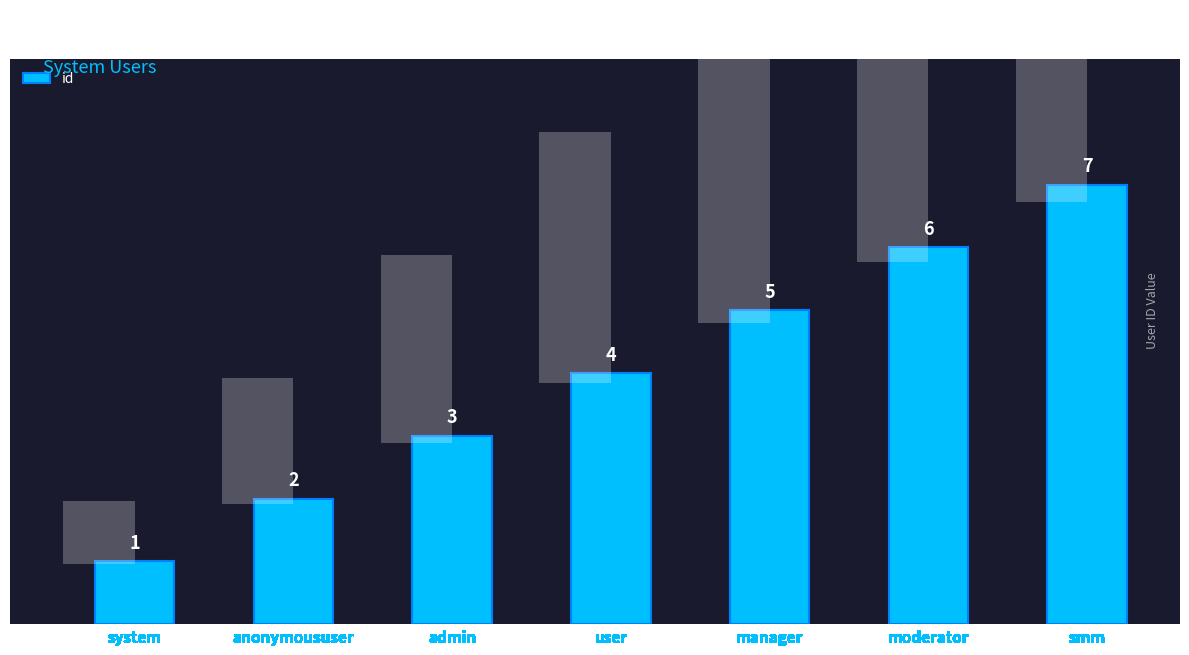

What is the average value?

4